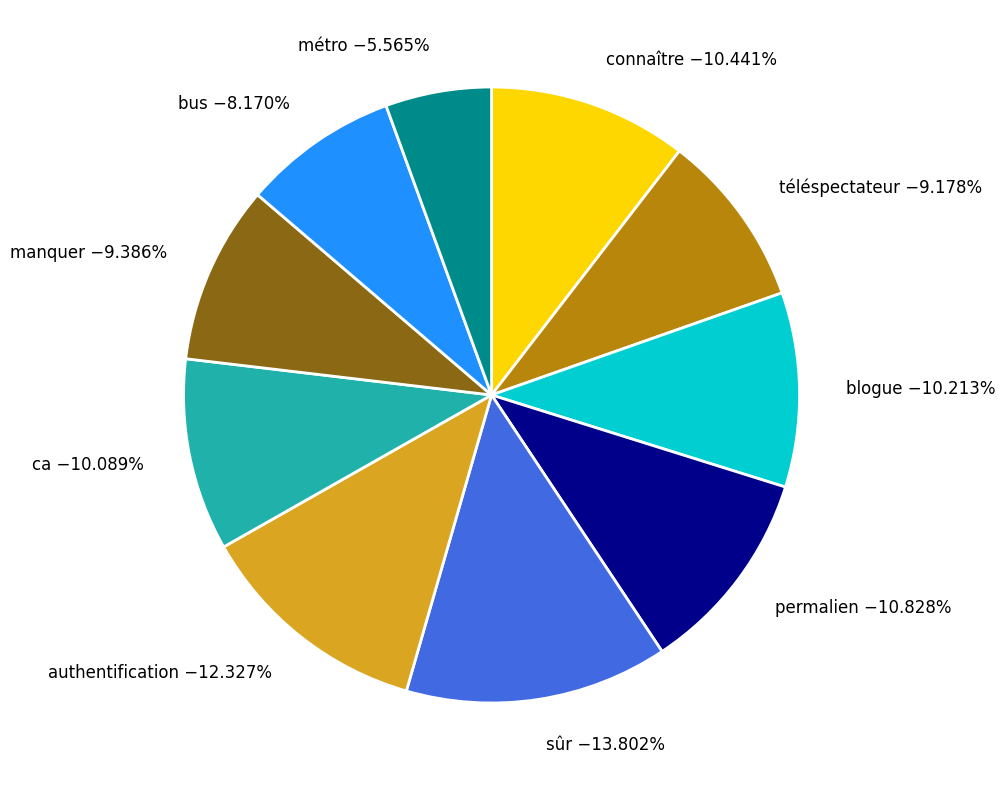

Is there any slice that represents more than half of the pie?

No